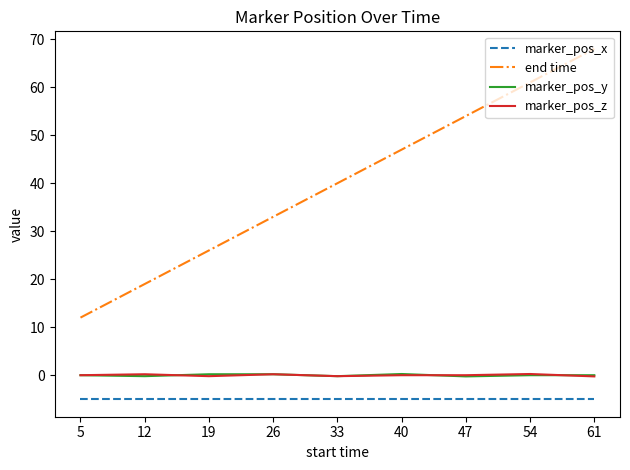

What is the sum of the marker_pos_x values at 40 and 61?

-10.0